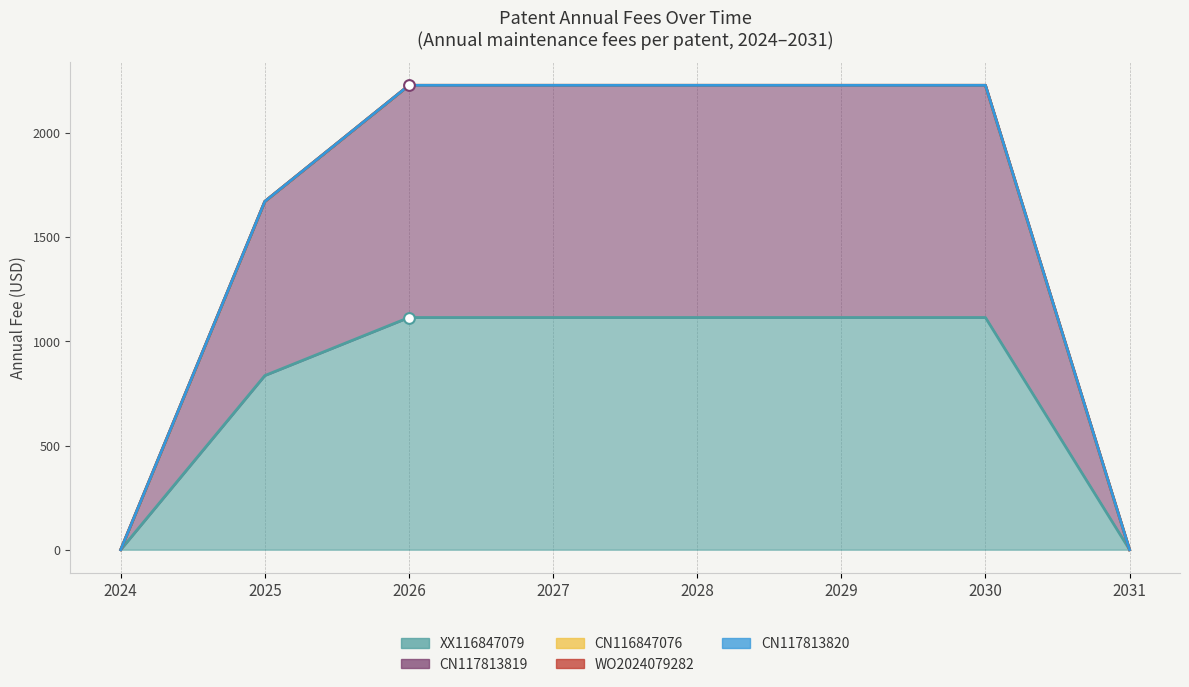

At how many categories does at least one series exceed 844?

5